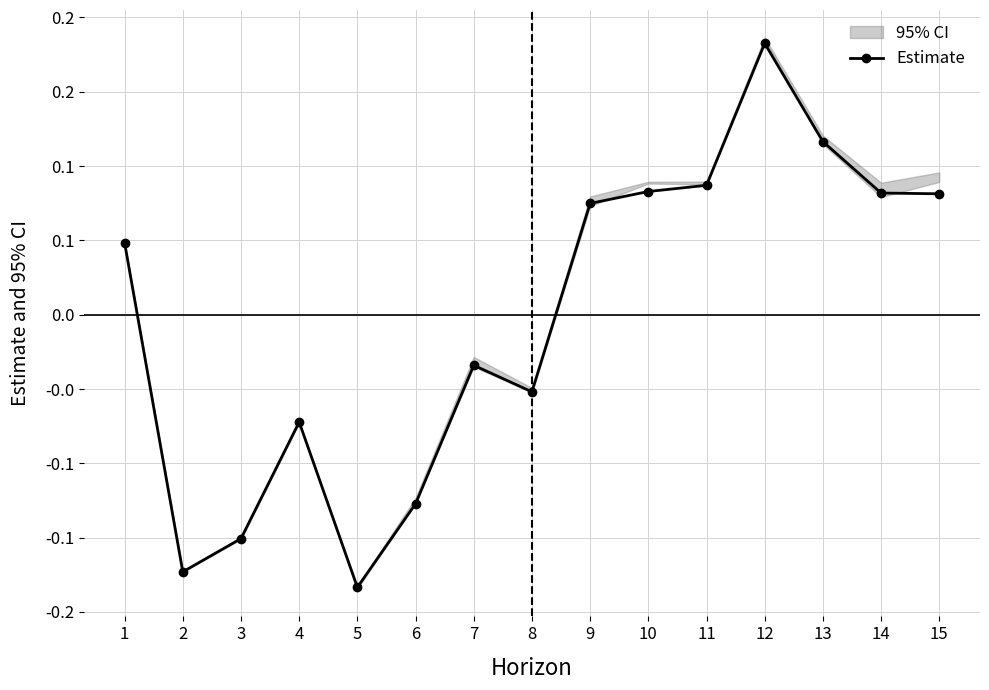

How many positive values are there?

8